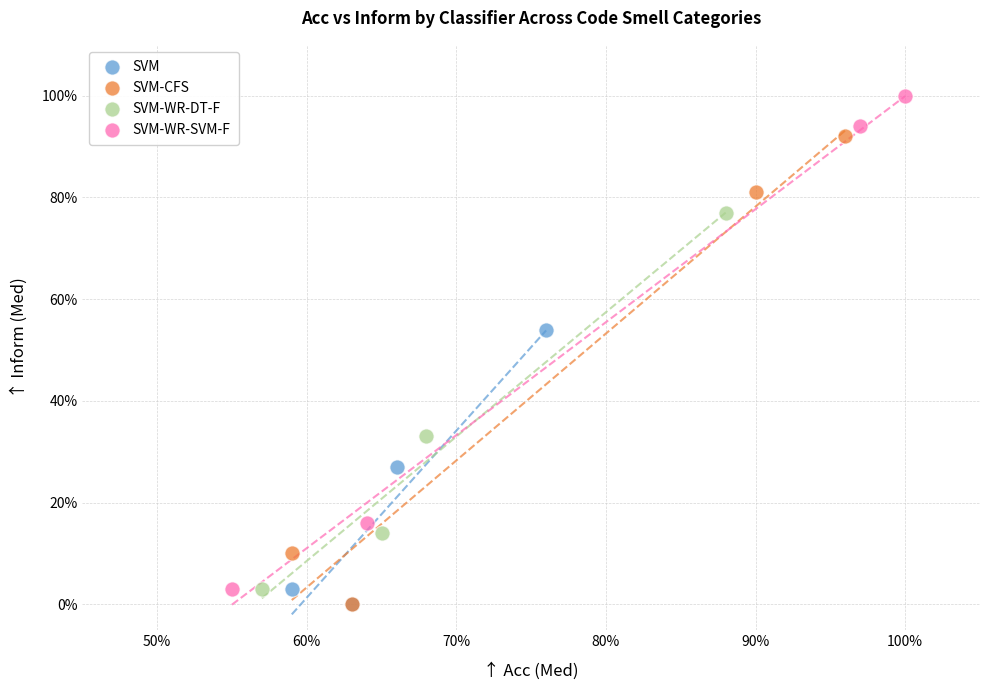

Which series contains the highest Y value?

SVM-WR-SVM-F